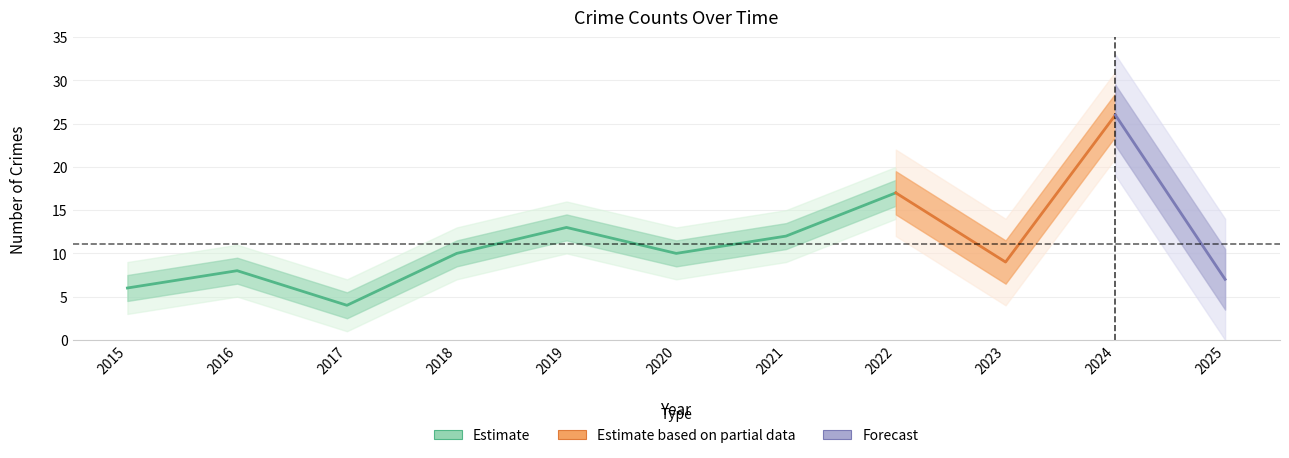

Count the number of categories in the chart.

11